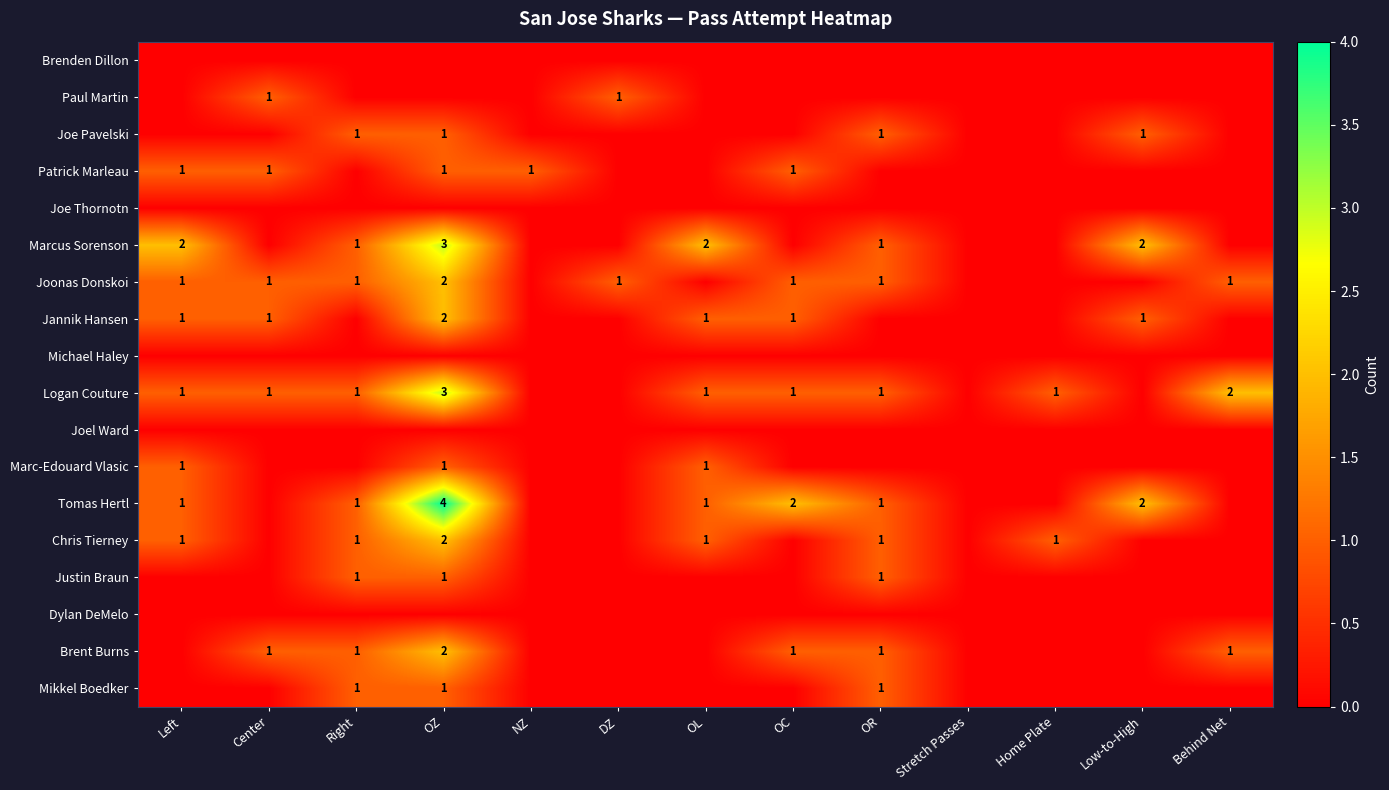

What is the difference between the highest and lowest values at Low-to-High?

2